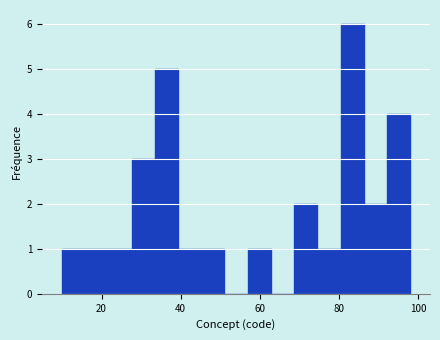

Read against the x-axis, roughly where is the centre of the tallest bar?

84